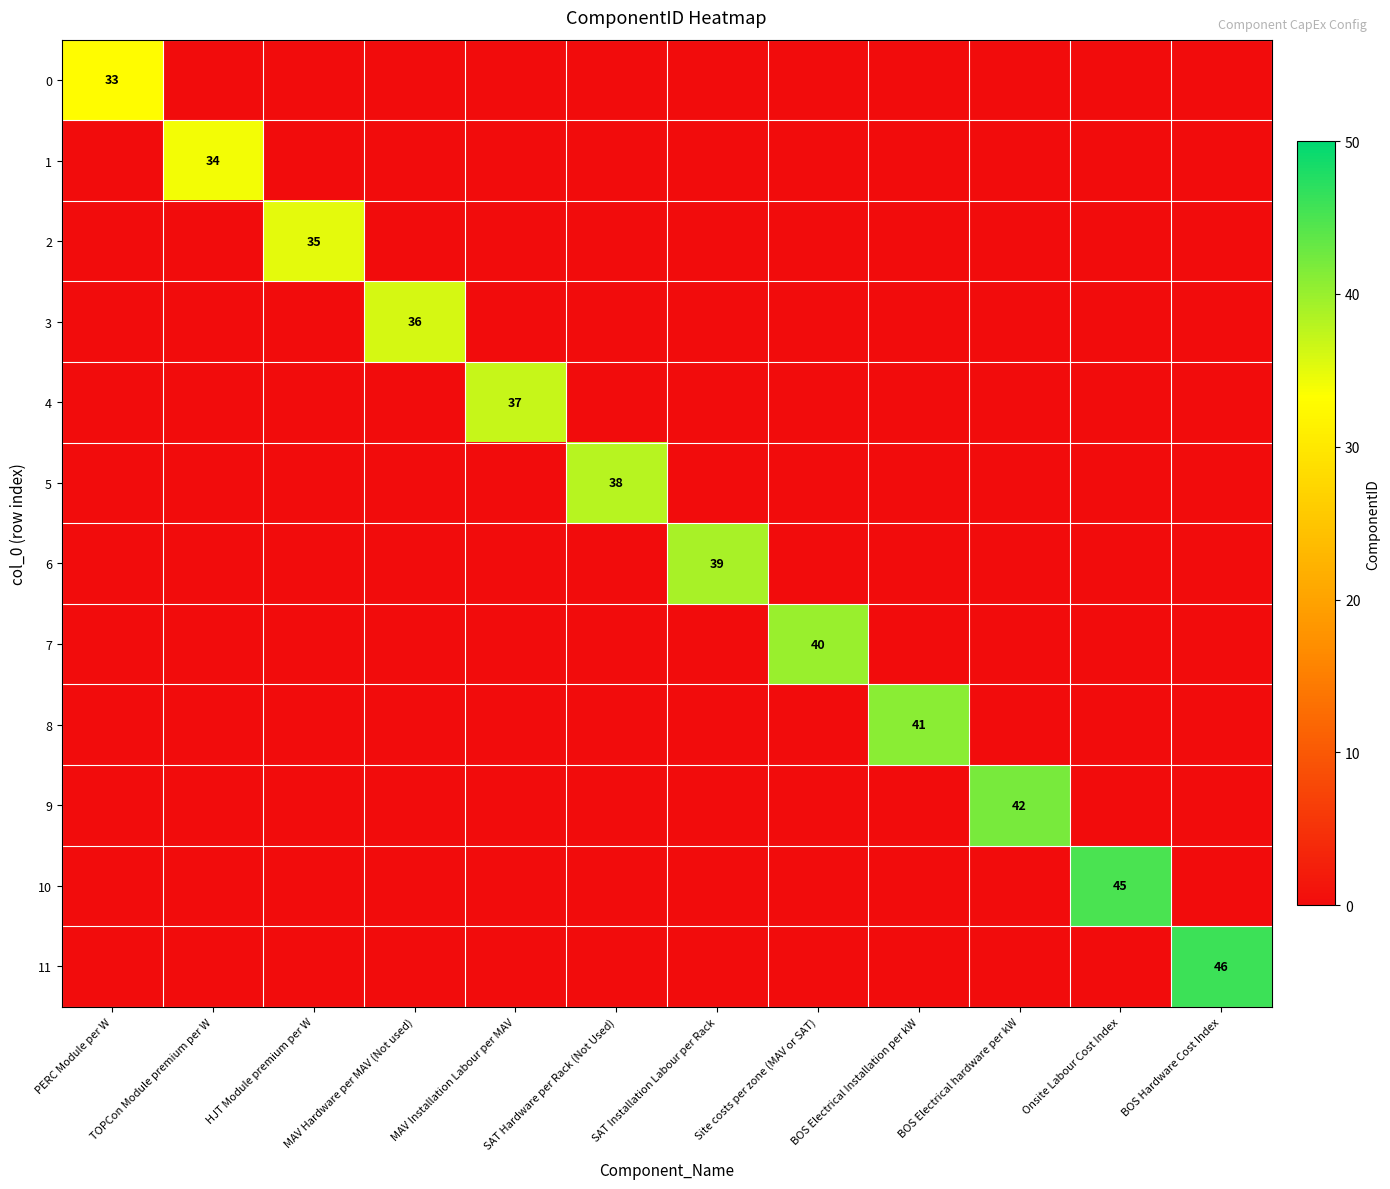

How many data points in 8 are above 0?

1